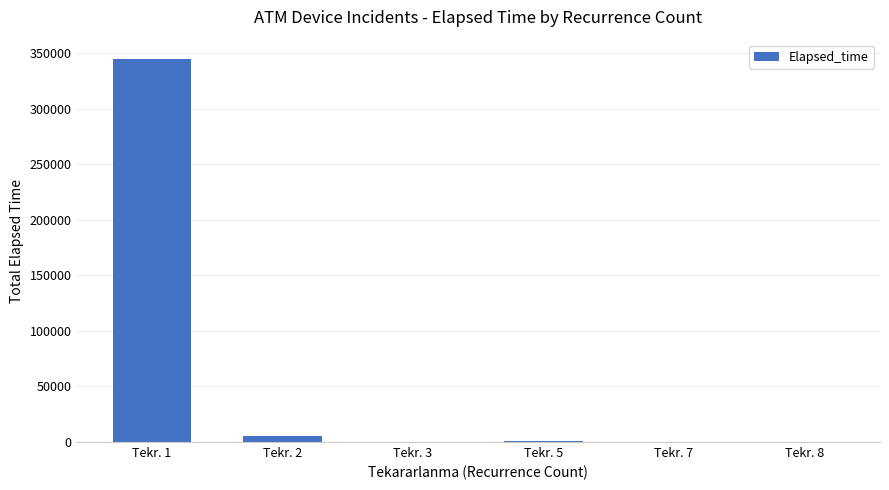

How many distinct data groups are displayed?

1